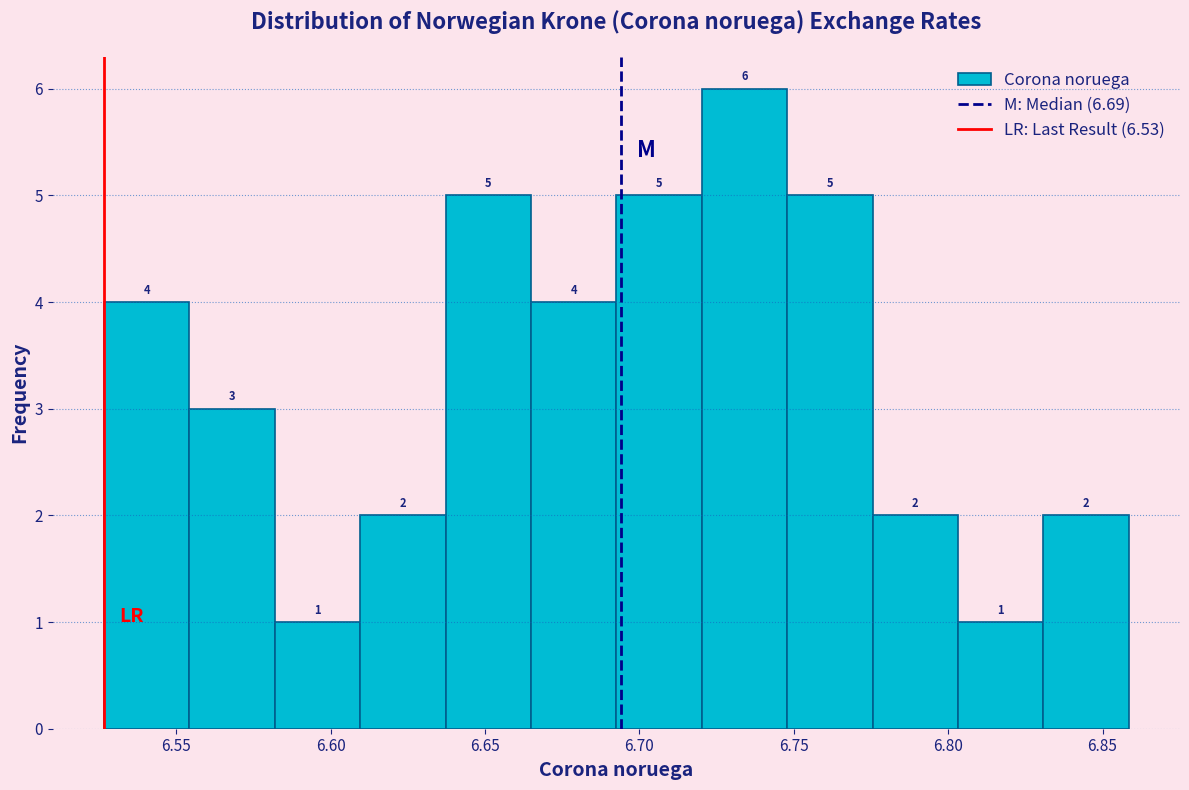

Reading left to right, transcribe this chart: for each bar, give the range it covers on the x-axis and its height. The bar edges are not printed on the chart, so give them approximately, as read against the axis.

6.525 to 6.555: 4
6.555 to 6.580: 3
6.580 to 6.610: 1
6.610 to 6.635: 2
6.635 to 6.665: 5
6.665 to 6.695: 4
6.695 to 6.720: 5
6.720 to 6.750: 6
6.750 to 6.775: 5
6.775 to 6.805: 2
6.805 to 6.830: 1
6.830 to 6.860: 2